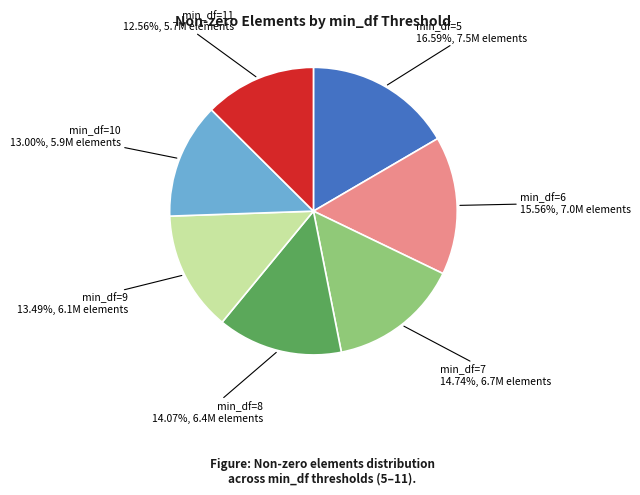

Is there any slice that represents more than half of the pie?

No